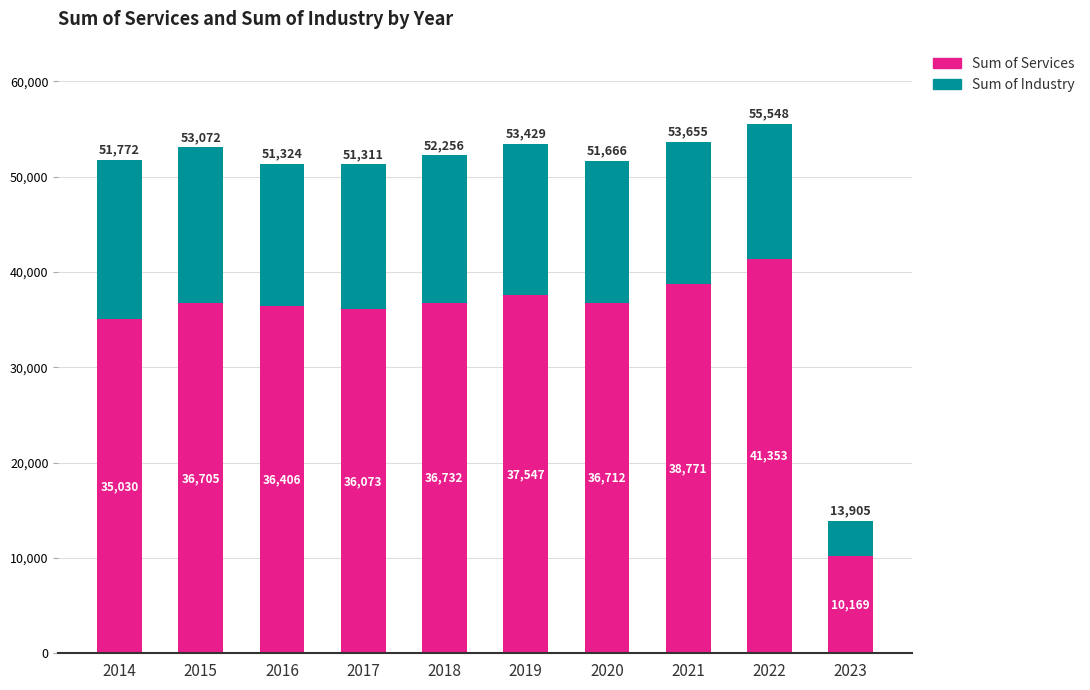

At which category is the sum across all series the highest?

2022